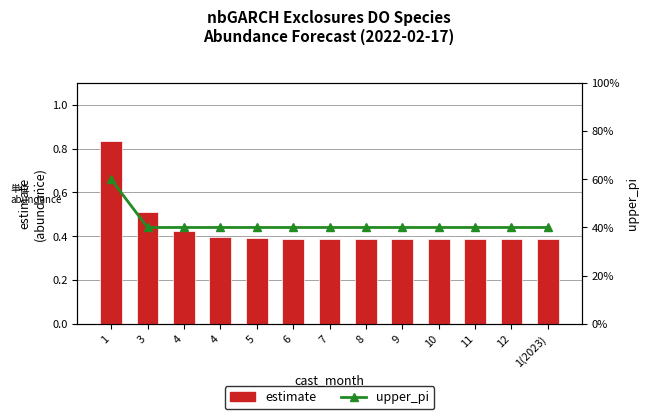

Reading left to right, extract all data points from this chart.

estimate: 0.8	0.5	0.4	0.4	0.4	0.4	0.4	0.4	0.4	0.4	0.4	0.4	0.4
upper_pi: 3.0	2.0	2.0	2.0	2.0	2.0	2.0	2.0	2.0	2.0	2.0	2.0	2.0